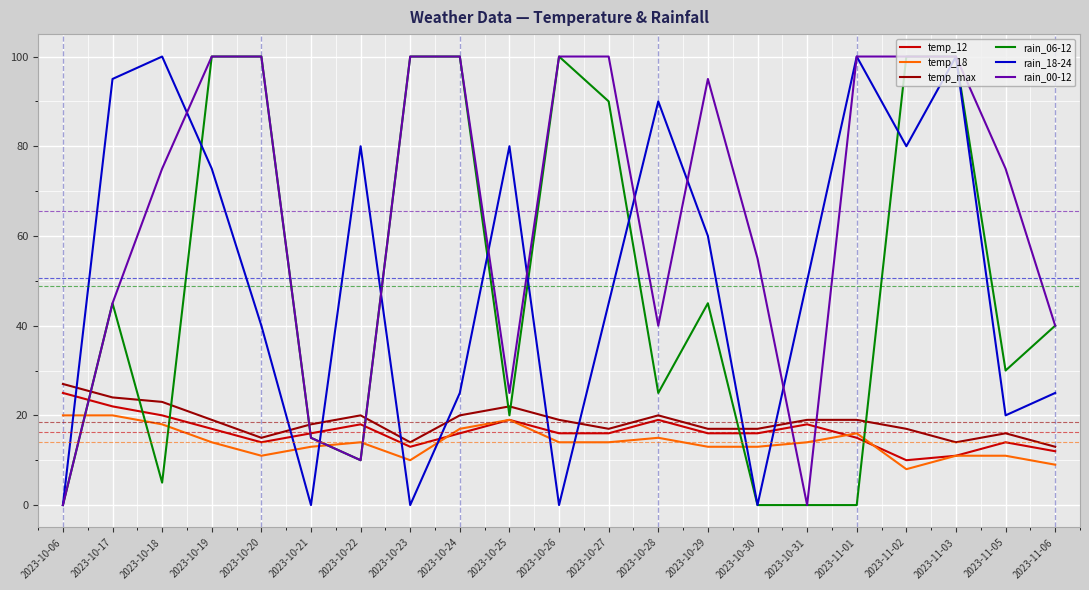

What is the total value across all series at 2023-10-22?

152